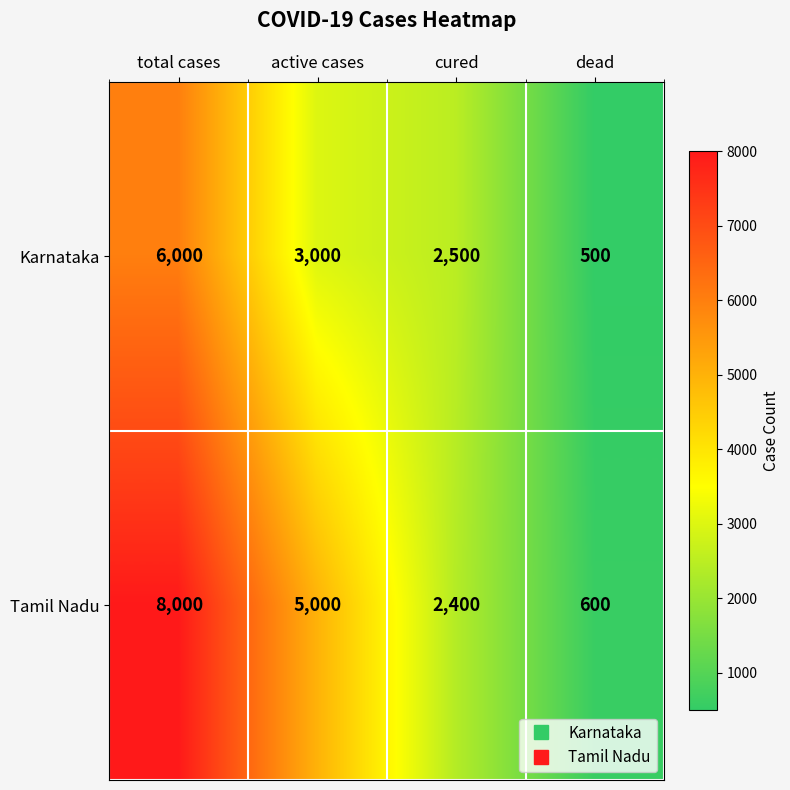

Which series has the widest spread of values?

Tamil Nadu